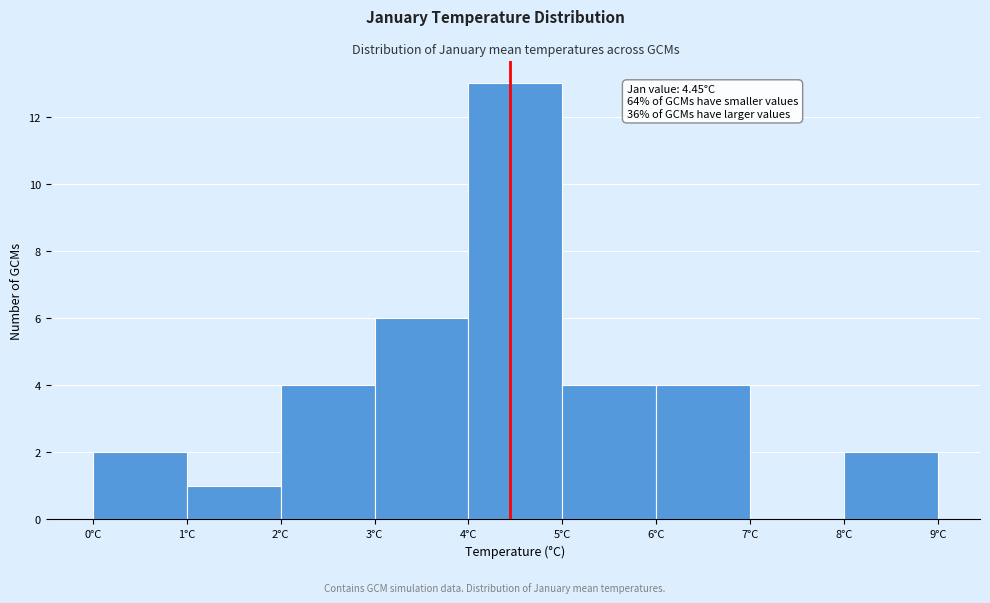

Over which range of the x-axis is the bar tallest?

4 to 5